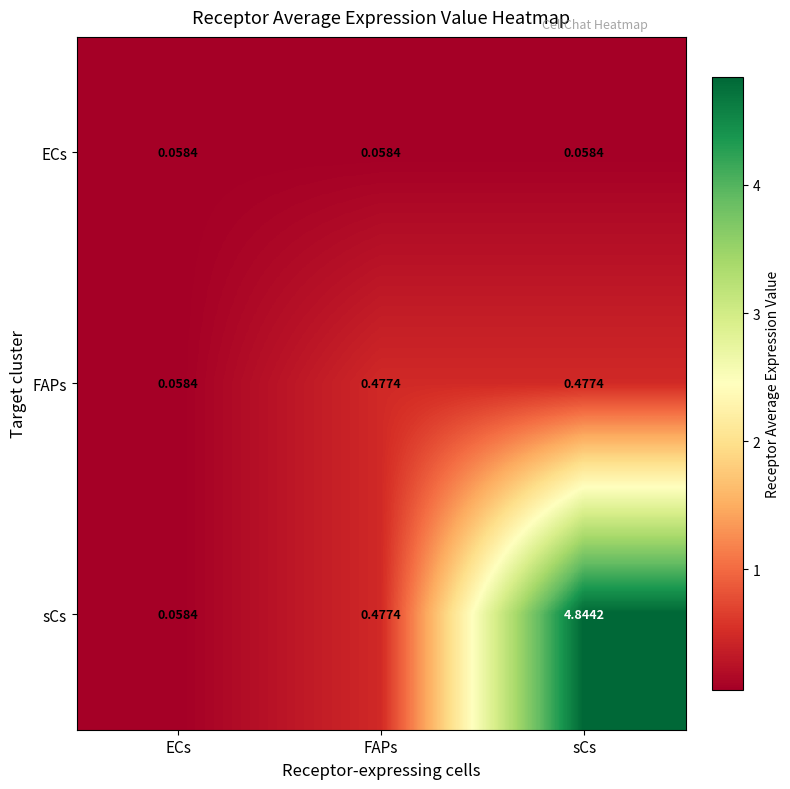

Which series changed the most between FAPs and sCs?

sCs